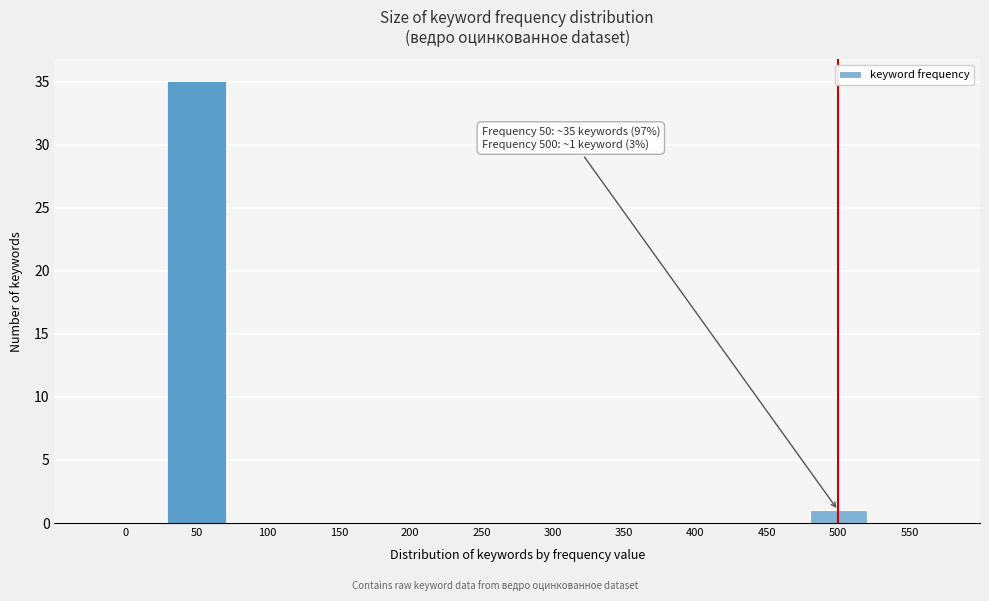

Reading left to right, list all the values displayed in this chart.

0=0	50=35	100=0	150=0	200=0	250=0	300=0	350=0	400=0	450=0	500=1	550=0